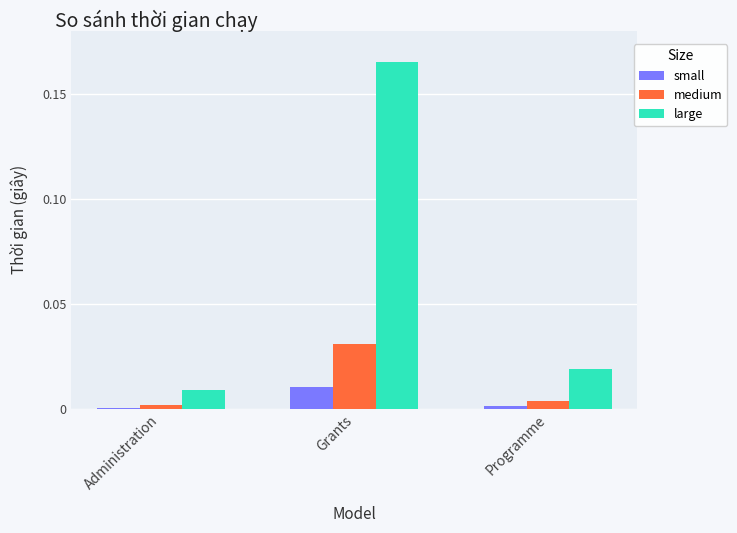

Which series has the largest total across all categories?

large